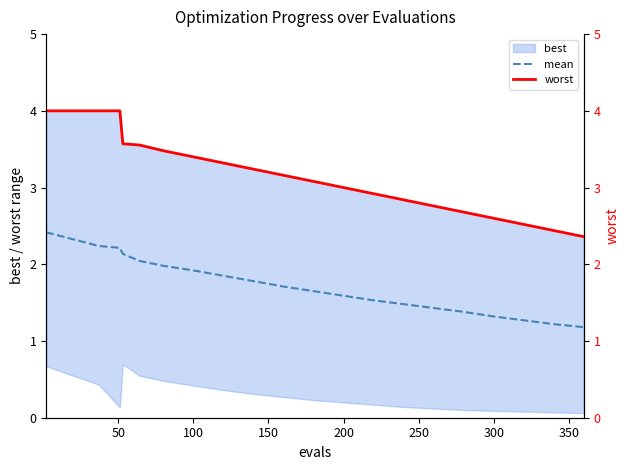

At how many categories does at least one series exceed 2?

20